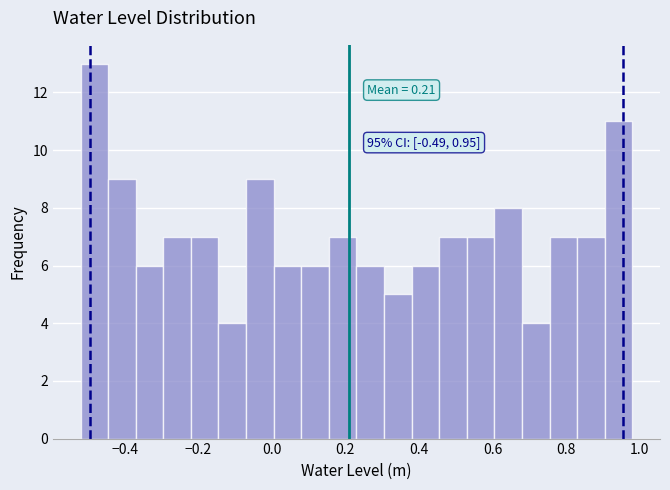

Around what value on the x-axis is the tallest bar? Give the approximate position of its centre, as read against the axis.

-0.48